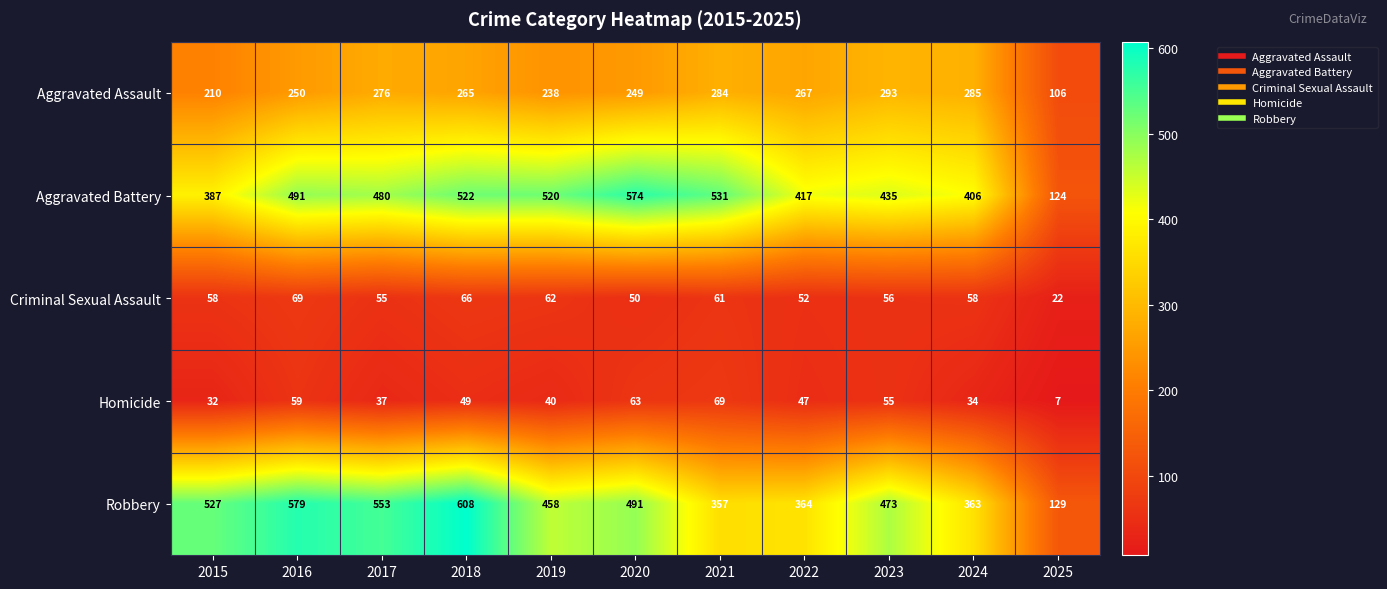

The value of Criminal Sexual Assault at 2019 is 62. True or false?

True